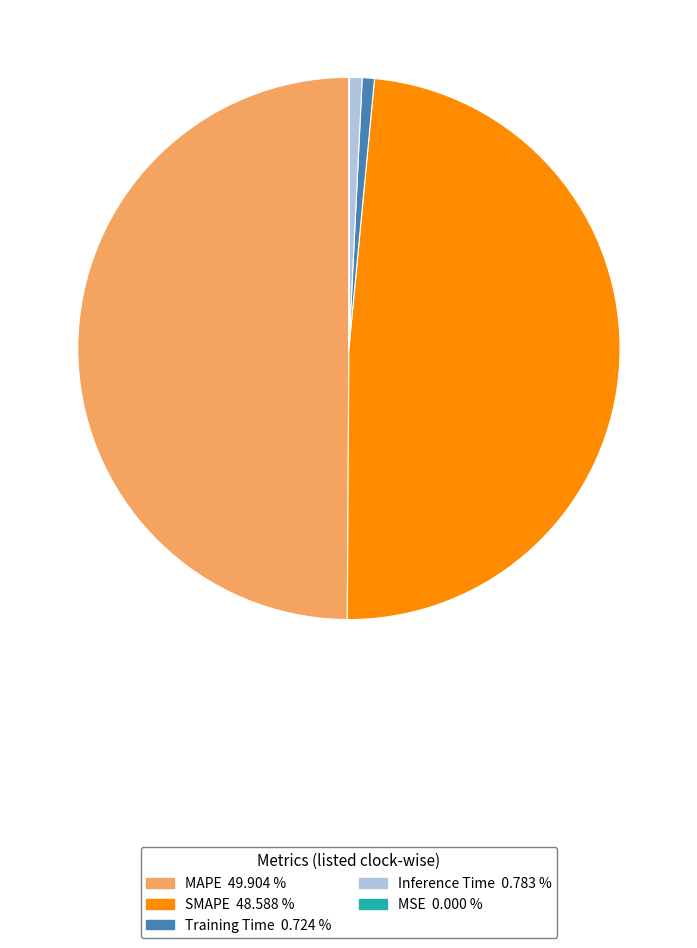

Which slice is the largest?

MAPE